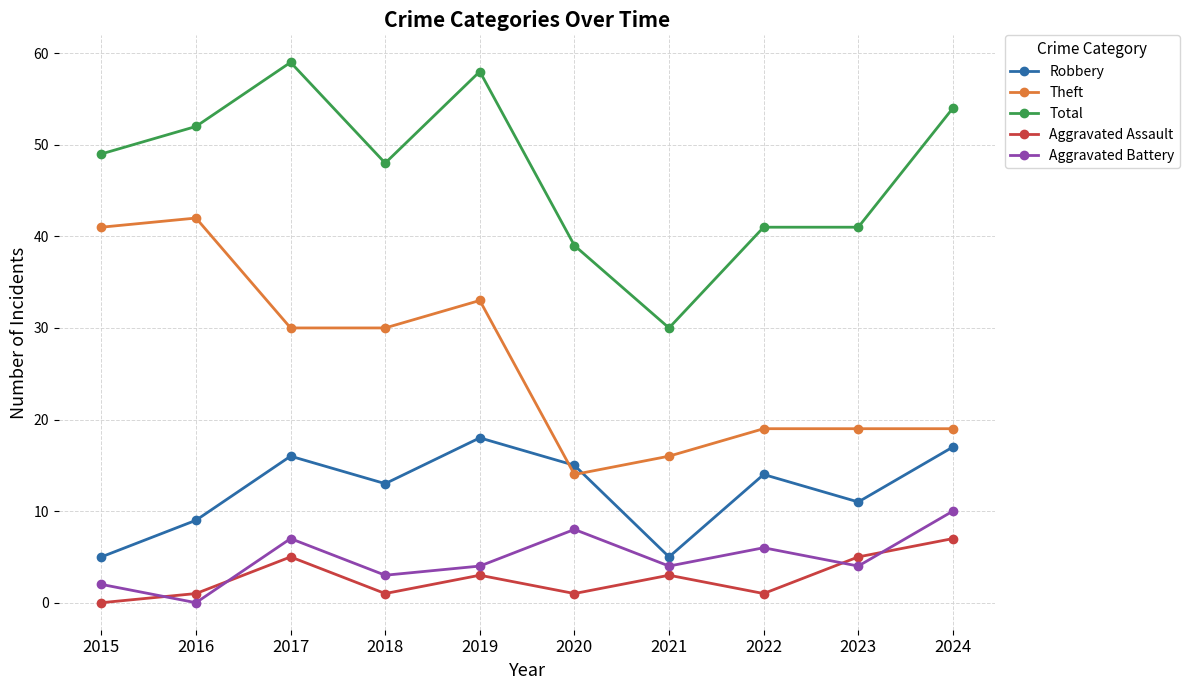

Reading left to right, list all the values displayed in this chart.

Robbery: 2015=5	2016=9	2017=16	2018=13	2019=18	2020=15	2021=5	2022=14	2023=11	2024=17
Theft: 2015=41	2016=42	2017=30	2018=30	2019=33	2020=14	2021=16	2022=19	2023=19	2024=19
Total: 2015=49	2016=52	2017=59	2018=48	2019=58	2020=39	2021=30	2022=41	2023=41	2024=54
Aggravated Assault: 2015=0	2016=1	2017=5	2018=1	2019=3	2020=1	2021=3	2022=1	2023=5	2024=7
Aggravated Battery: 2015=2	2016=0	2017=7	2018=3	2019=4	2020=8	2021=4	2022=6	2023=4	2024=10